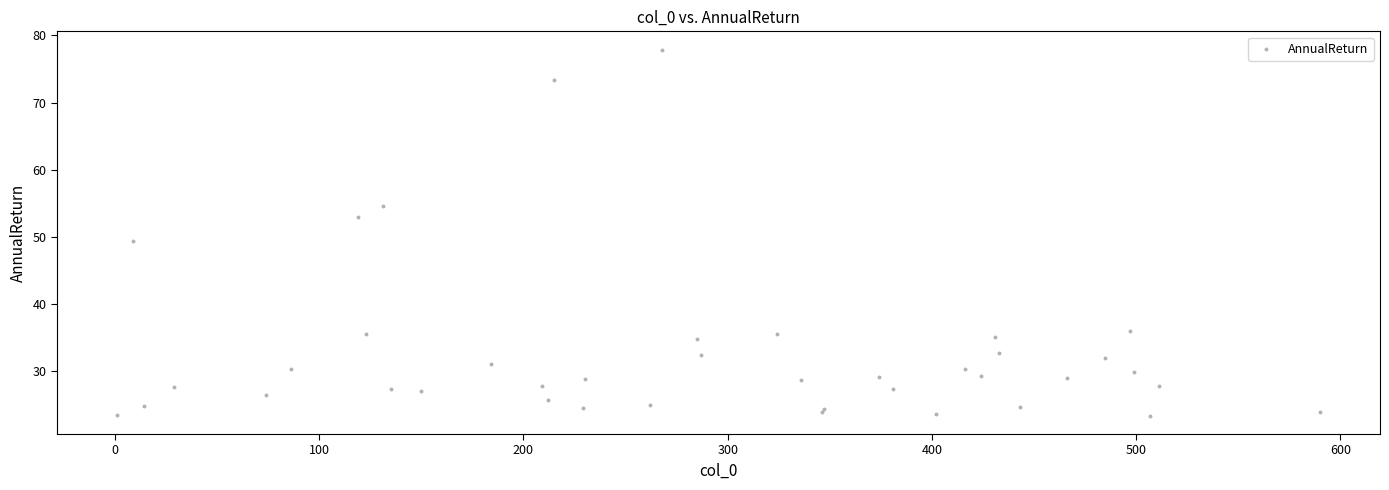

What Y value in the scatter plot is closest to 50?

49.4